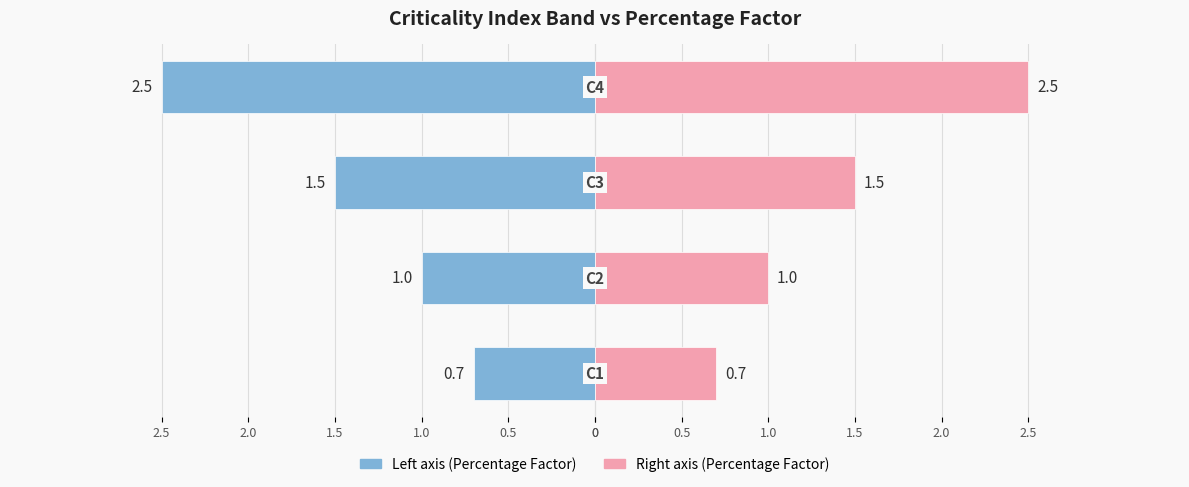

What is the difference between the second highest and second lowest values in the Percentage Factor (right) series?

0.5